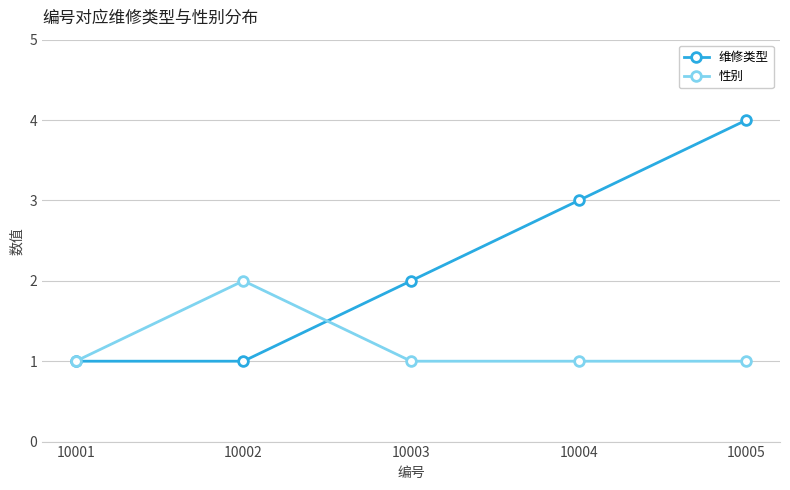

At which label is 维修类型 closest to 2?

10003